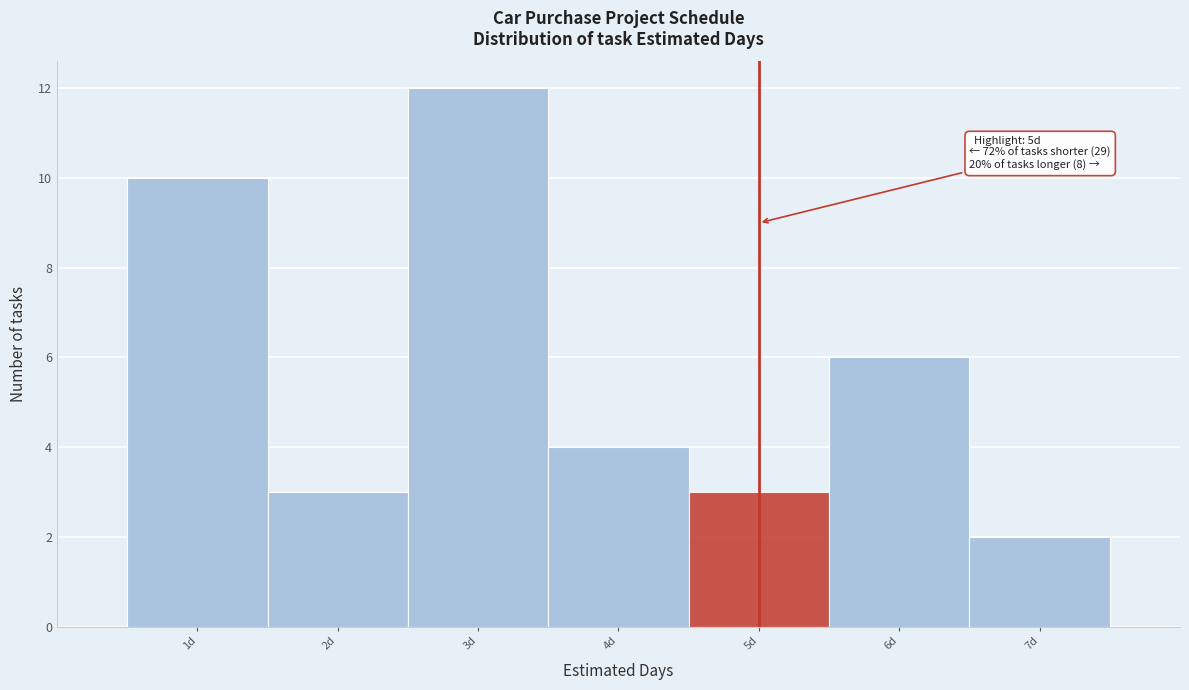

Over which range of the x-axis is the bar tallest?

2.5 to 3.5